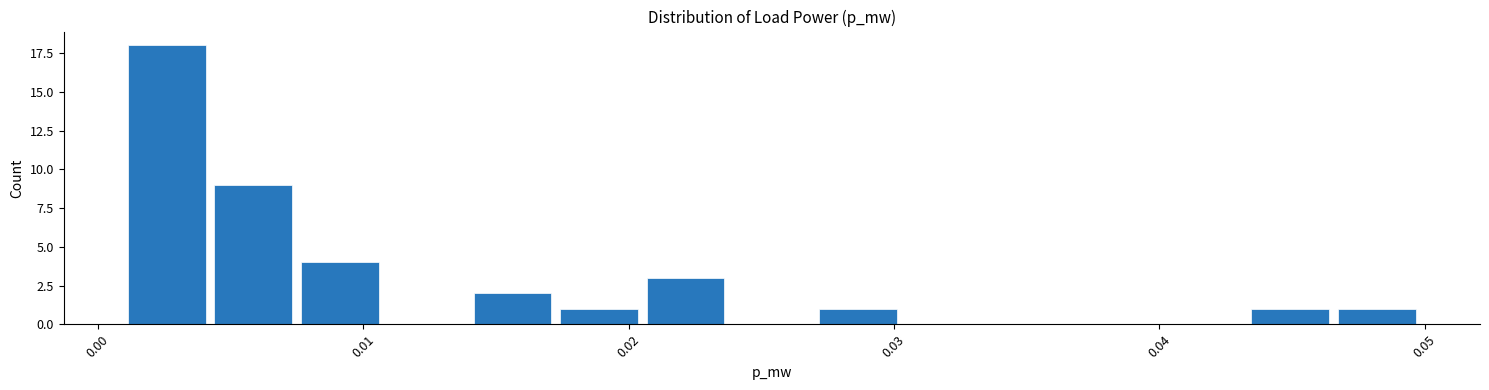

Read against the x-axis, roughly where is the centre of the tallest bar?

0.003